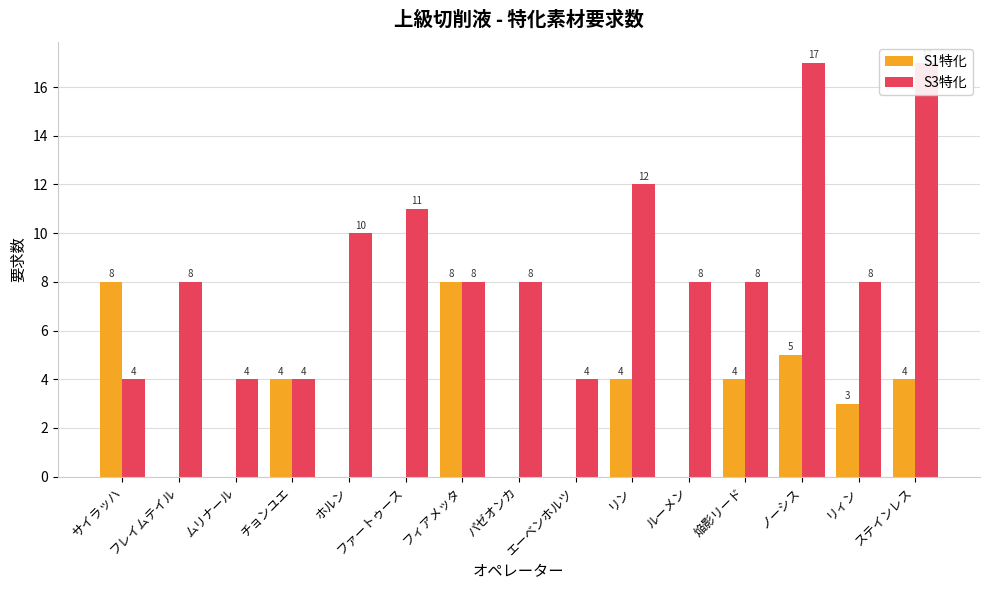

Which category has the highest value in the S1特化 series?

サイラッハ